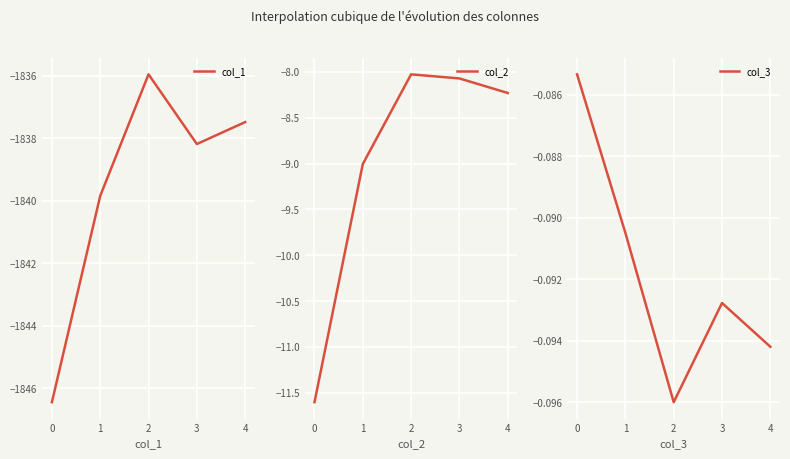

Reading left to right, what are all the values shown in this chart?

col_1: -1846.4	-1839.8	-1836.0	-1838.2	-1837.5
col_2: -11.6	-9.0	-8.0	-8.1	-8.2
col_3: -0.1	-0.1	-0.1	-0.1	-0.1